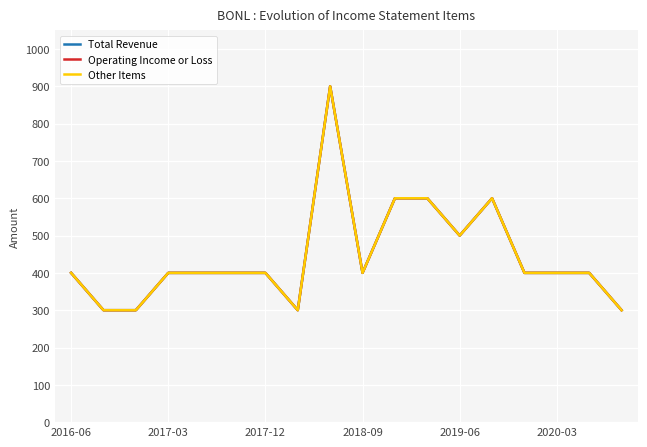

What is the difference between the maximum and second lowest values in the Total Revenue series?

600